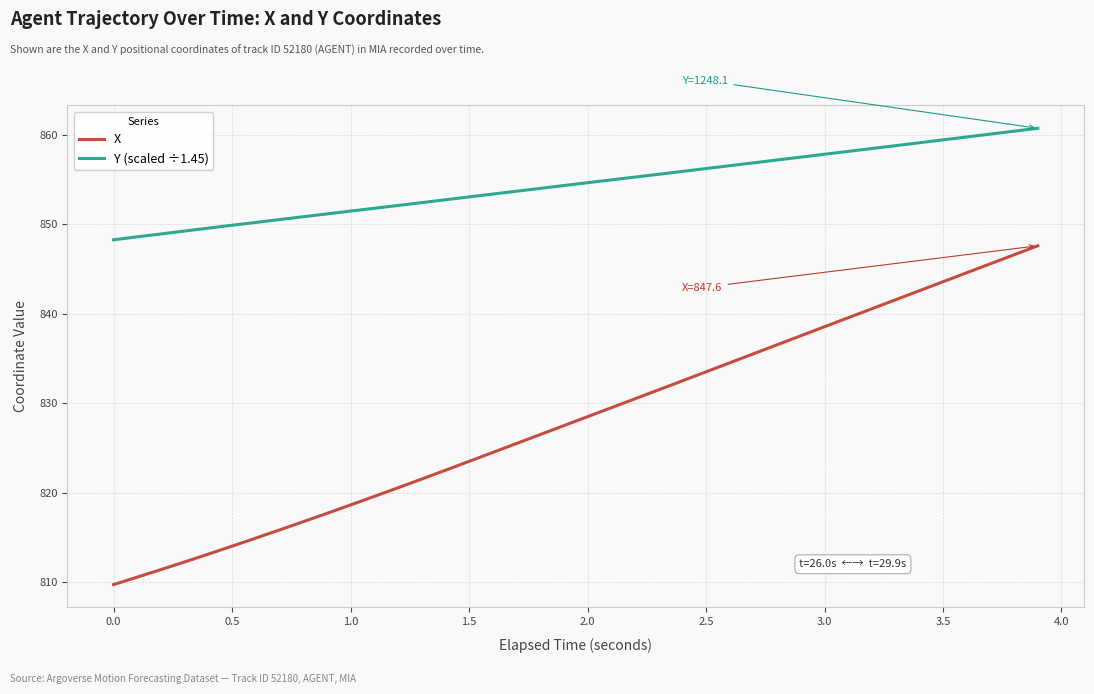

What are all the series names shown in the legend?

X, Y (scaled ÷1.45)